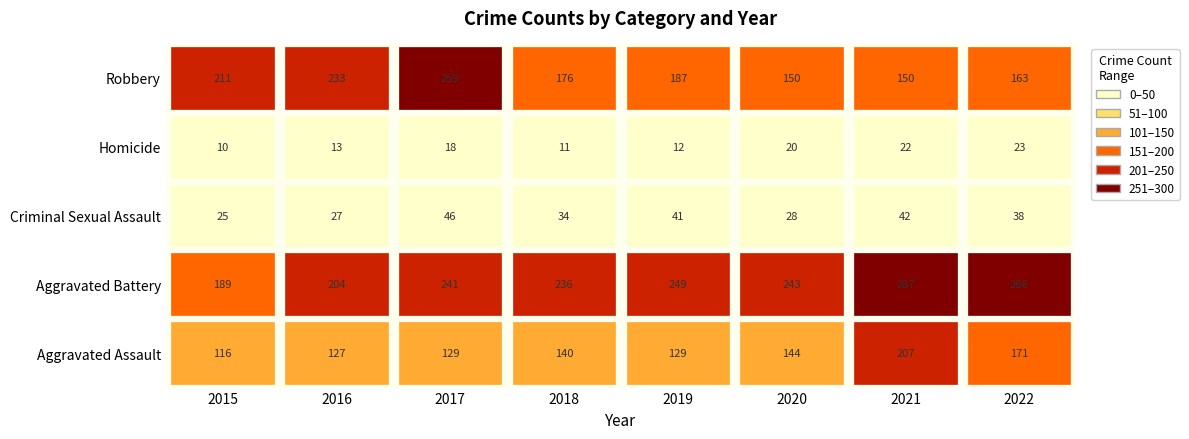

What is the difference between the highest and lowest values at 2018?

225